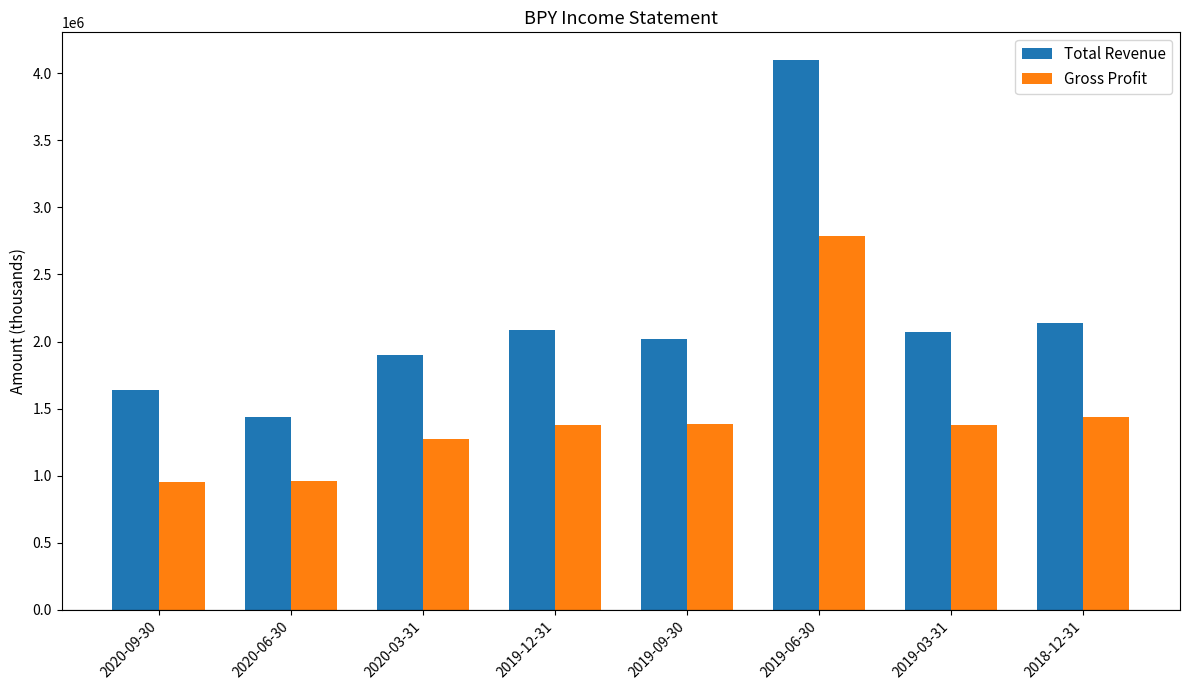

Does the chart contain any negative values?

No